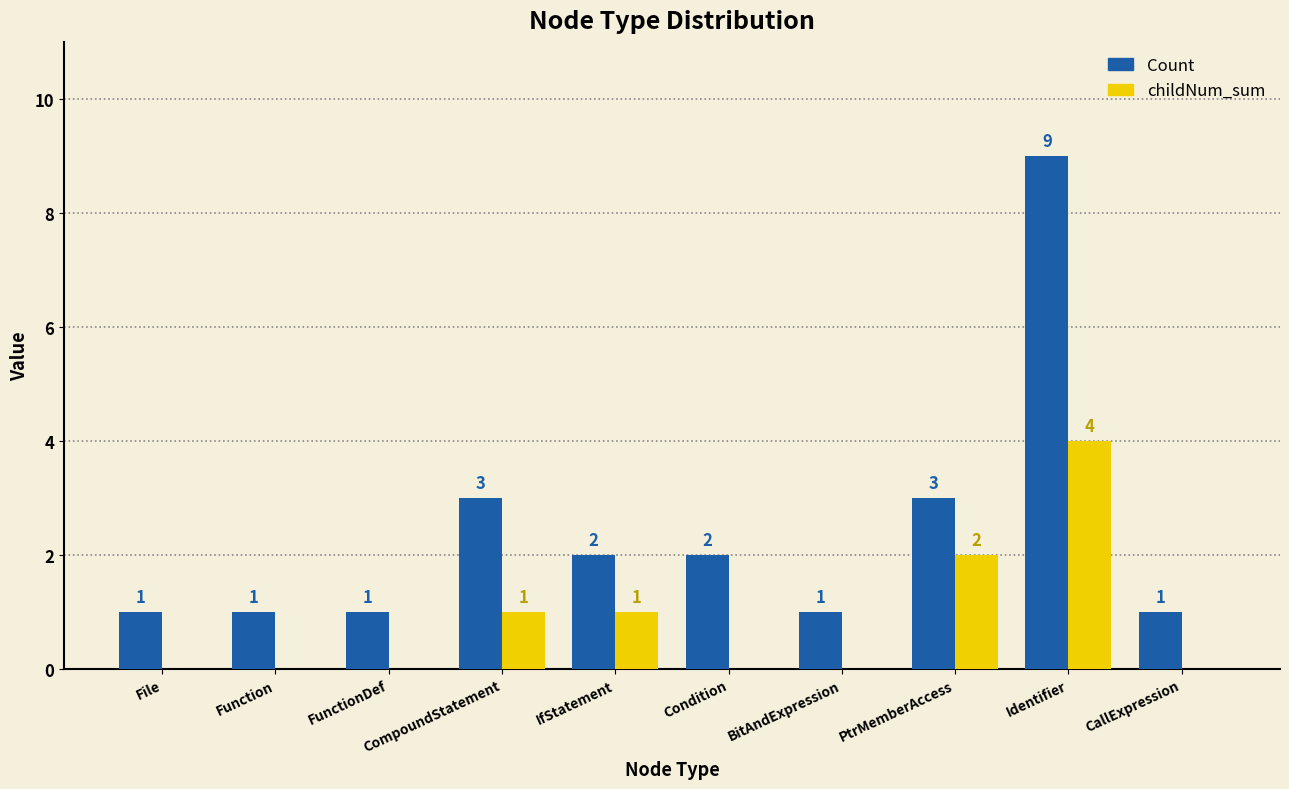

Which series has the largest total across all categories?

Count